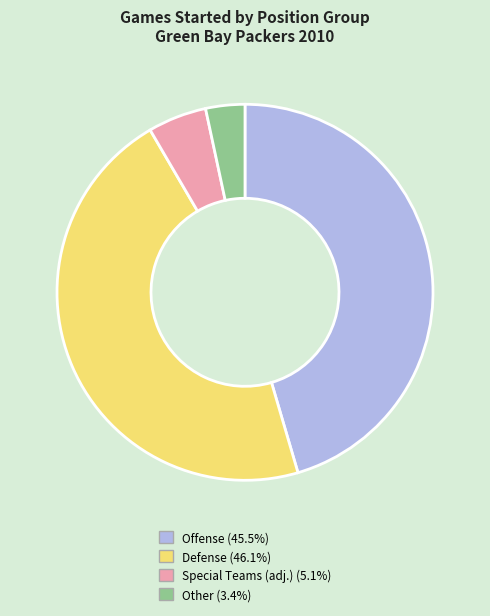

How many segments does this pie chart have?

4